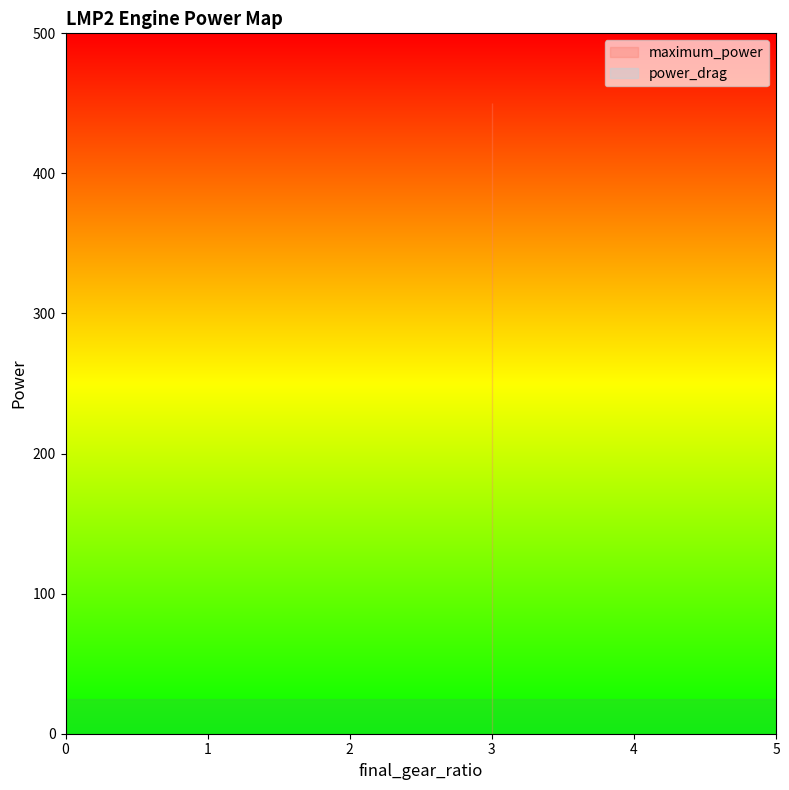

True or false: power_drag and maximum_power intersect in this chart.

False